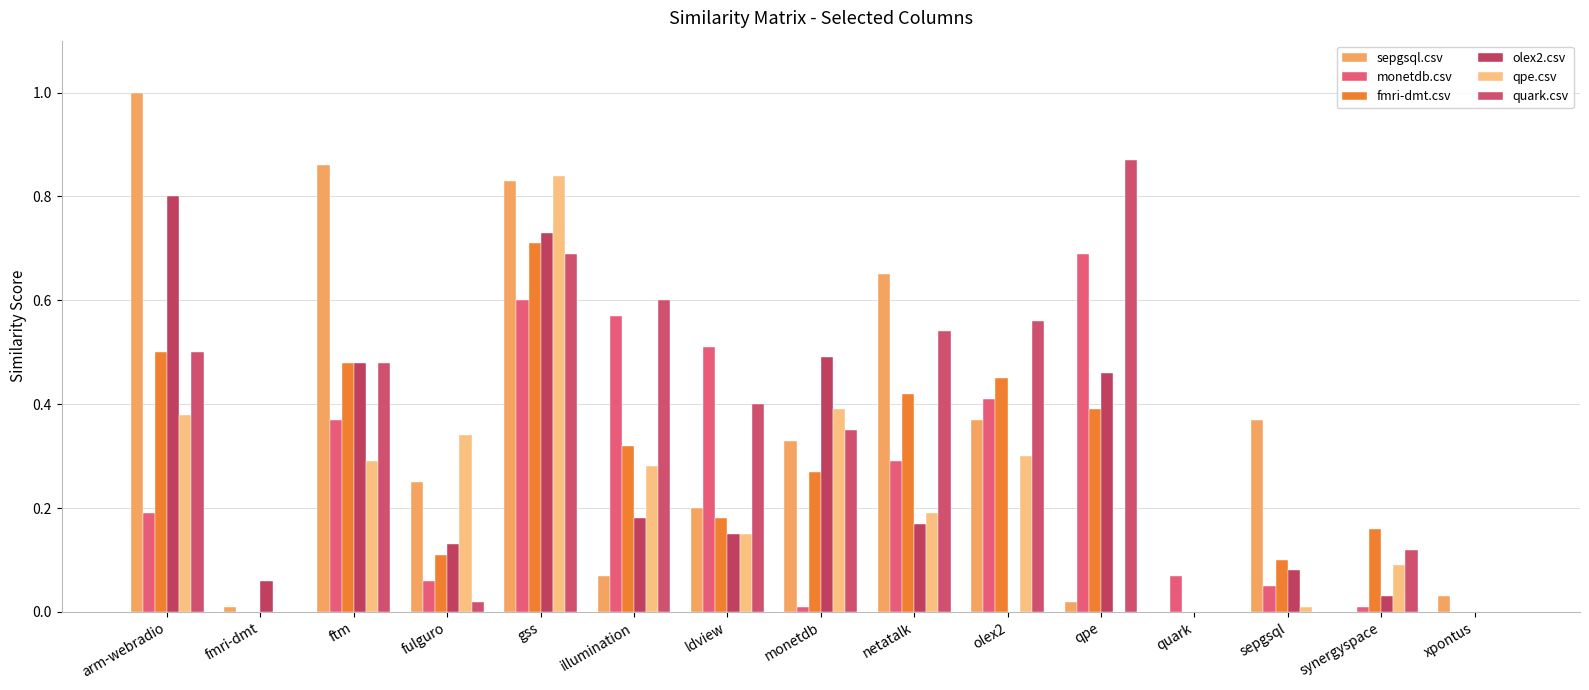

List the series in order of their peak value, highest first.

sepgsql.csv, quark.csv, qpe.csv, olex2.csv, fmri-dmt.csv, monetdb.csv